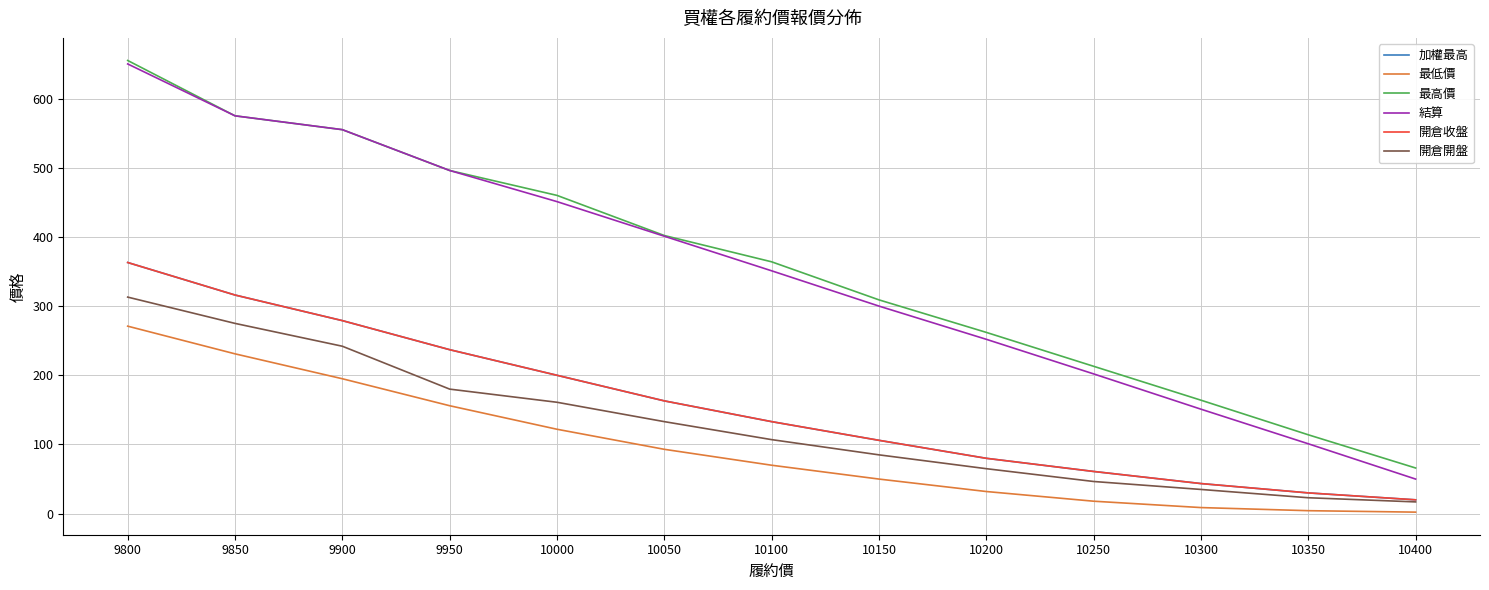

Rank the series by their maximum value, from highest to lowest.

最高價, 結算, 加權最高, 開倉收盤, 開倉開盤, 最低價